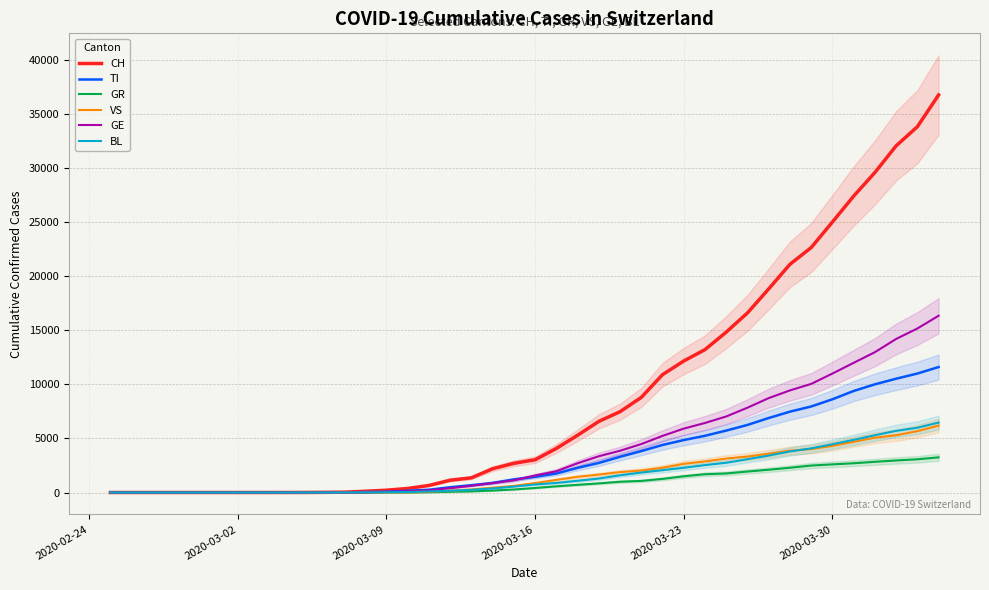

List the series in order of their peak value, lowest first.

GR, VS, BL, TI, GE, CH